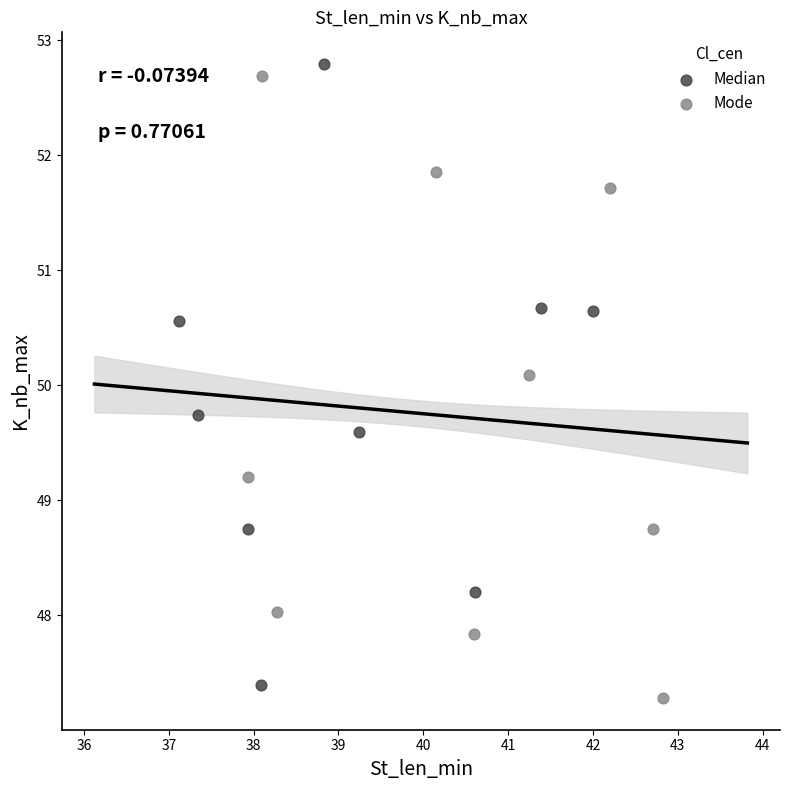

Which series reaches the maximum Y coordinate?

Median